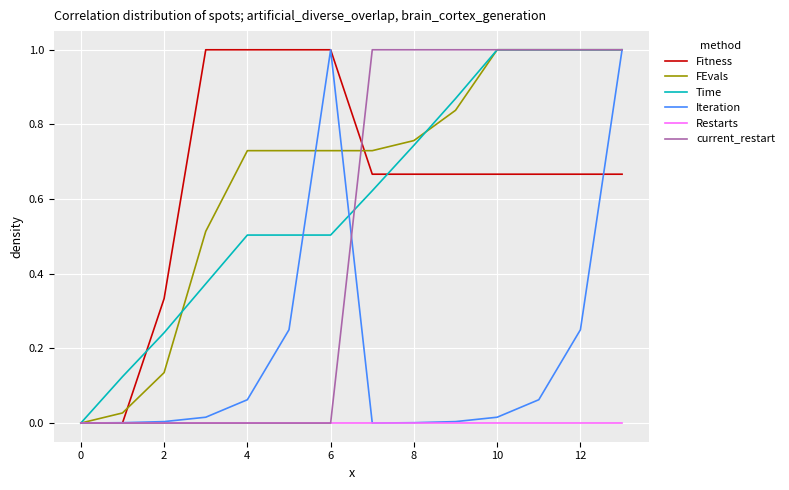

What is the highest value of the Iteration series?

1.0